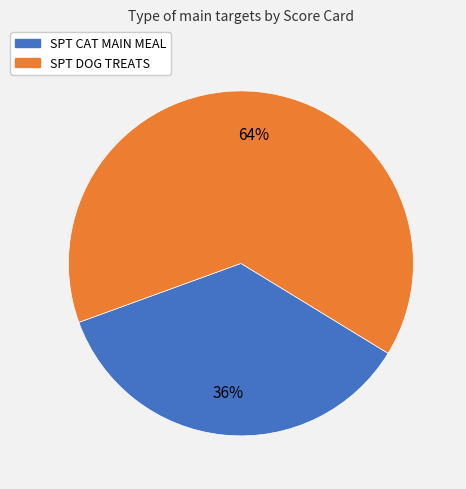

Which category has the biggest portion of the pie?

SPT DOG TREATS